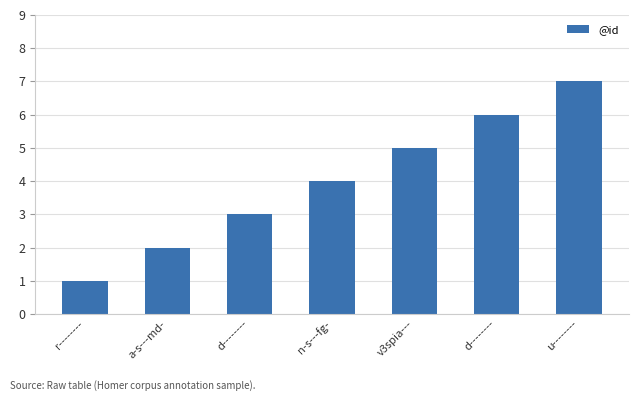

How many bars are there in total?

7